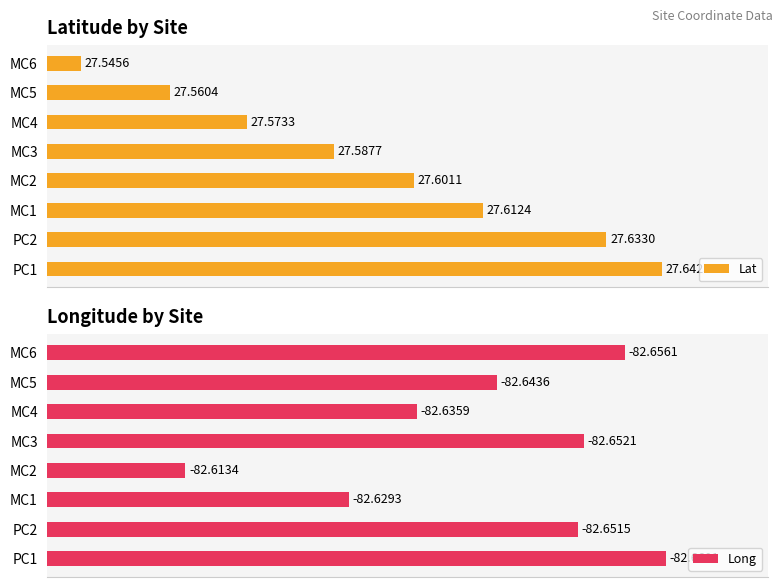

Rank the categories by Lat value from highest to lowest.

PC1, PC2, MC1, MC2, MC3, MC4, MC5, MC6